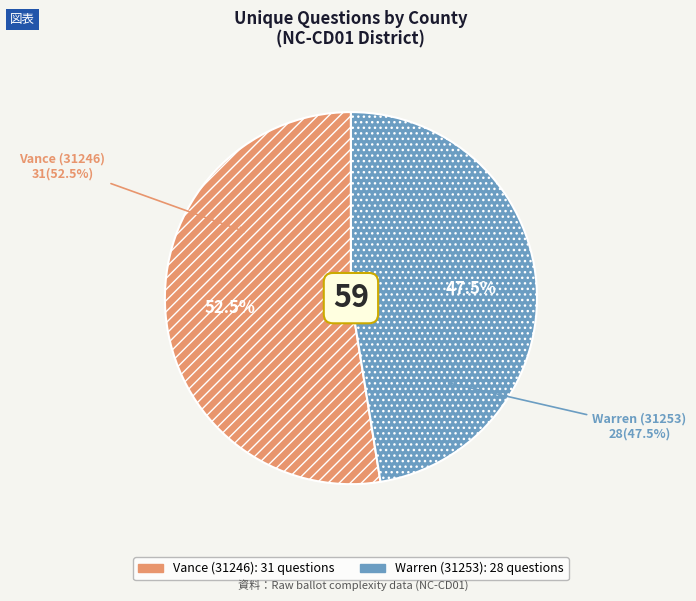

Which slice is the smallest?

Warren (31253)